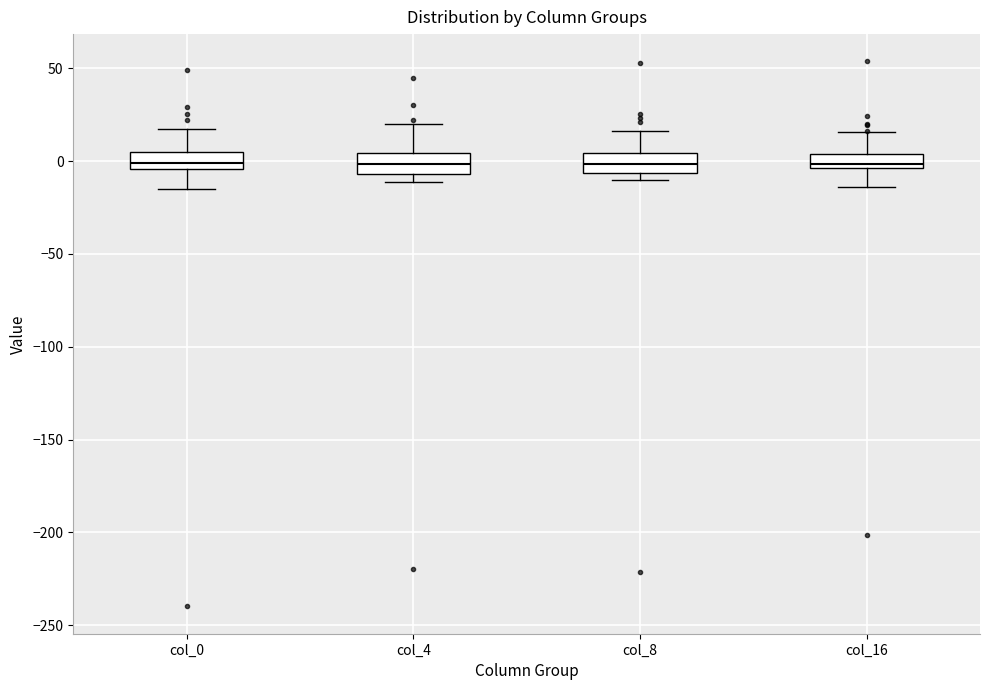

Reading left to right, read every box against the y-axis: the position of its median line, the range the box covers, and the ends of its whiskers. The values are not printed on the chart, so give them approximately, as read against the axis.

col_0: median 0, box -5 to 5, whiskers -15 to 15
col_4: median 0, box -5 to 5, whiskers -10 to 20
col_8: median 0, box -5 to 5, whiskers -10 to 15
col_16: median 0, box -5 to 5, whiskers -15 to 15